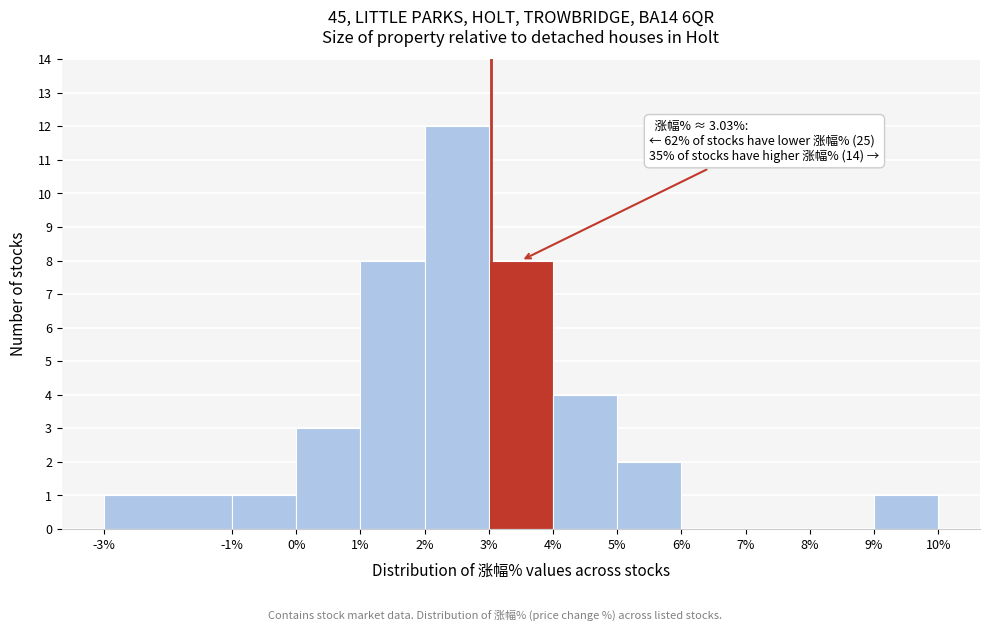

Which range on the x-axis has the tallest bar?

2% to 3%